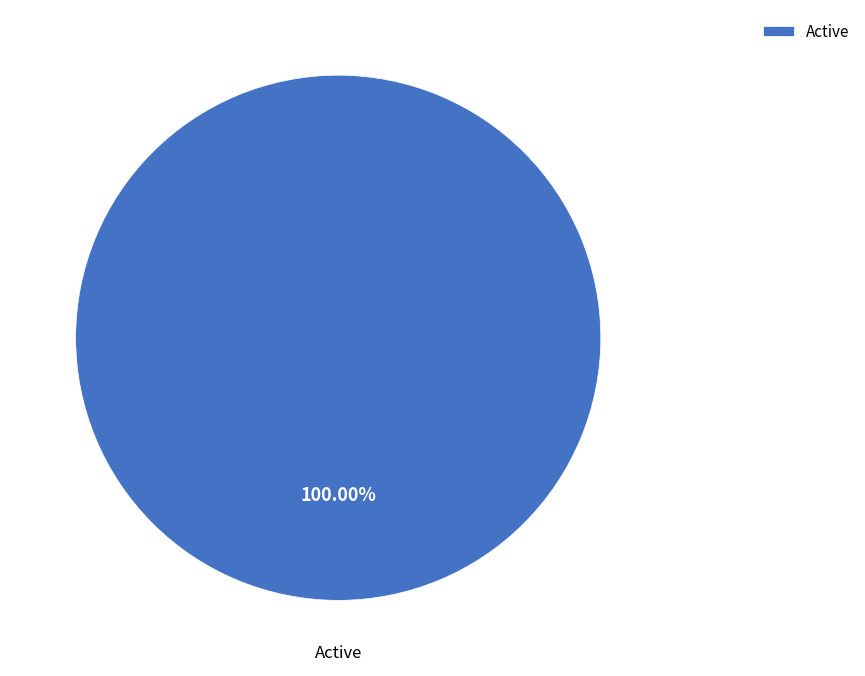

How many segments does this pie chart have?

1